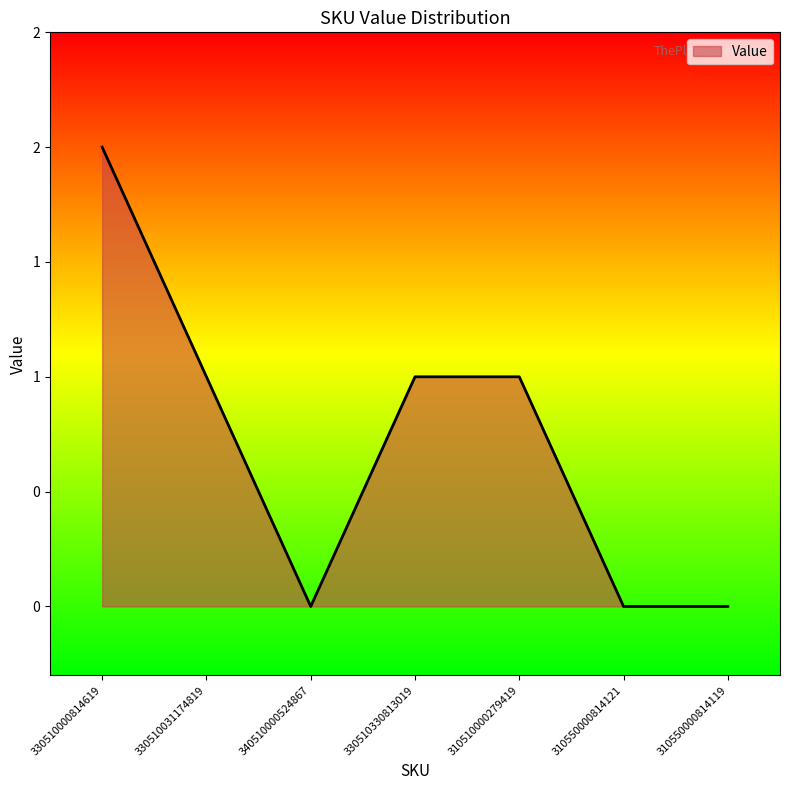

Does the chart have visible grid lines?

No